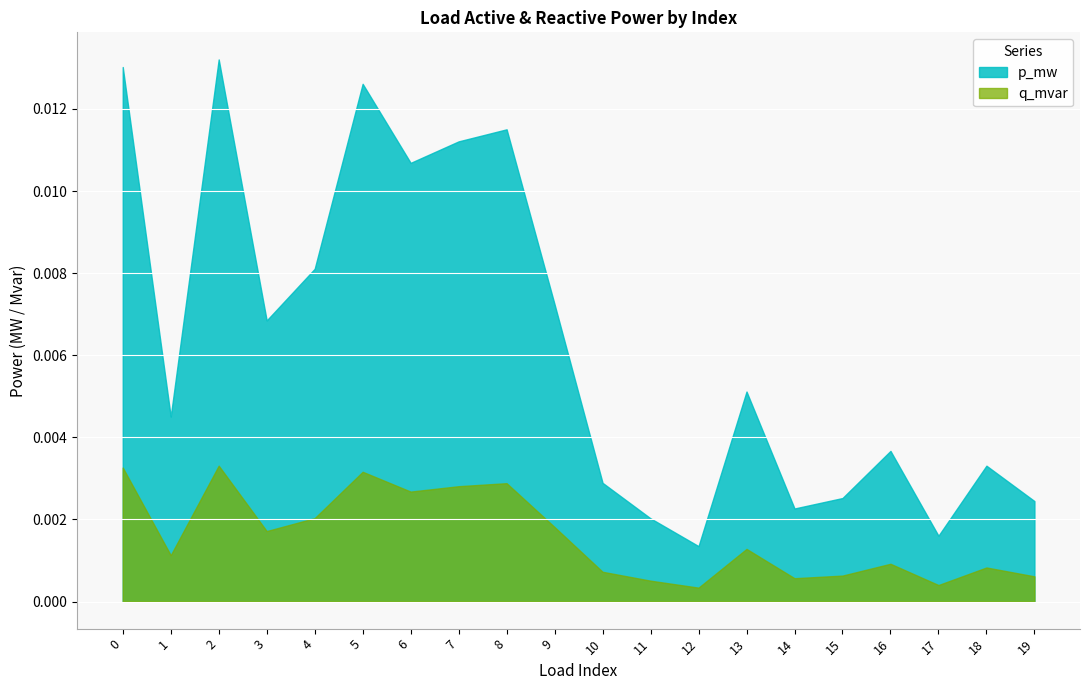

Is it true that p_mw equals 0.0 at 17?

True